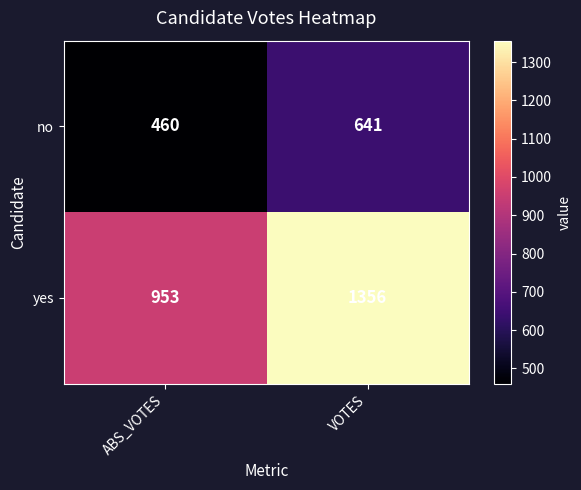

True or false: no has a value of 752 at ABS_VOTES.

False